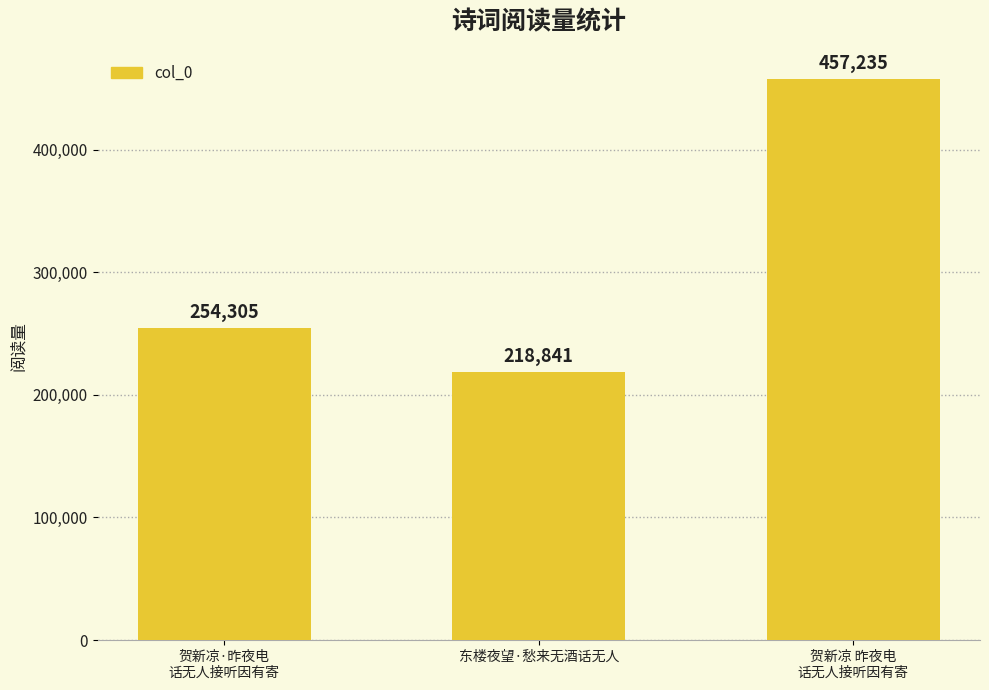

Are the bars horizontal?

No